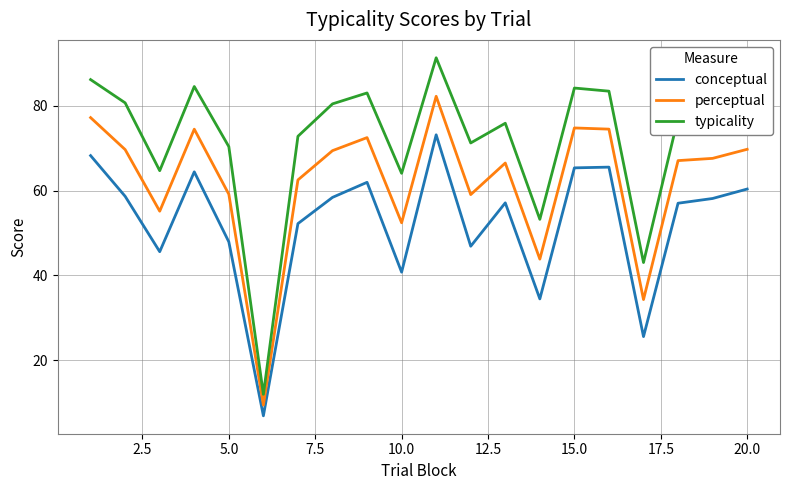

True or false: conceptual and typicality intersect in this chart.

False